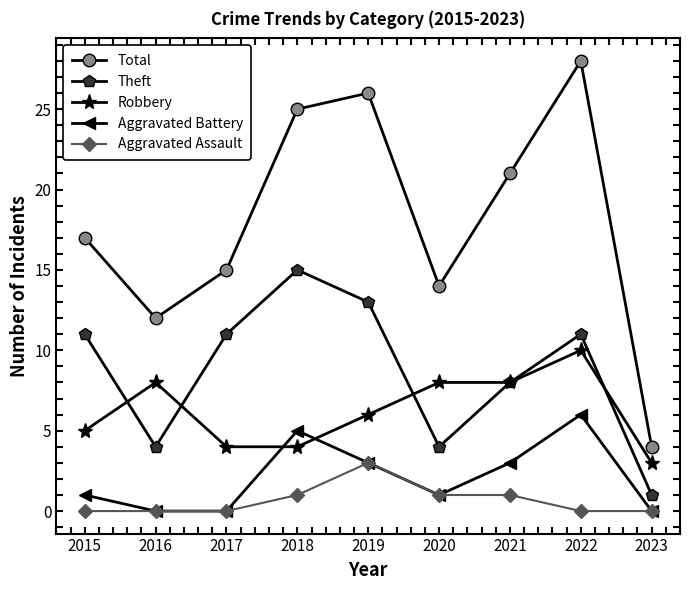

What is the sum of all Aggravated Assault values?

6